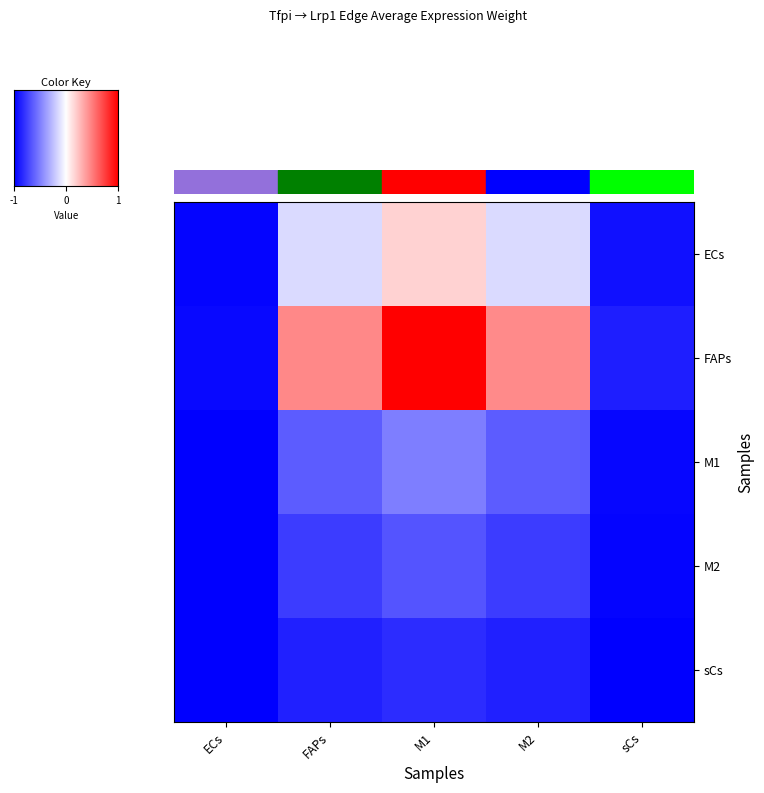

Is it true that M1 equals -0.7 at sCs?

False